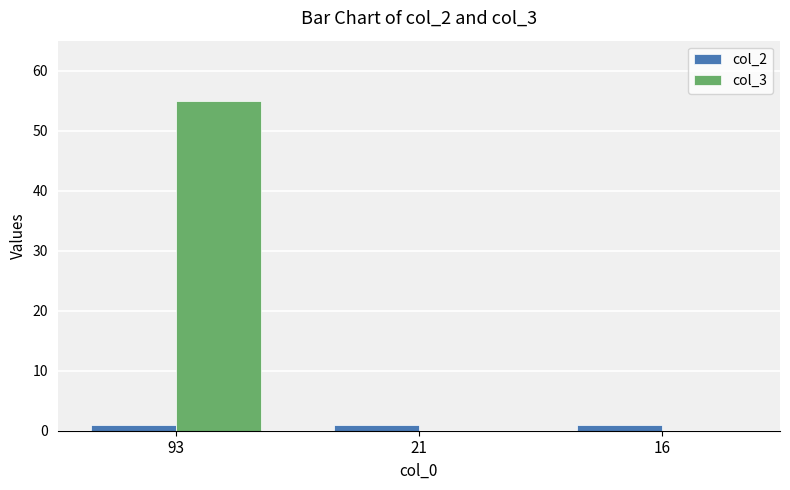

True or false: col_2 has a value of 1 at 16.

True